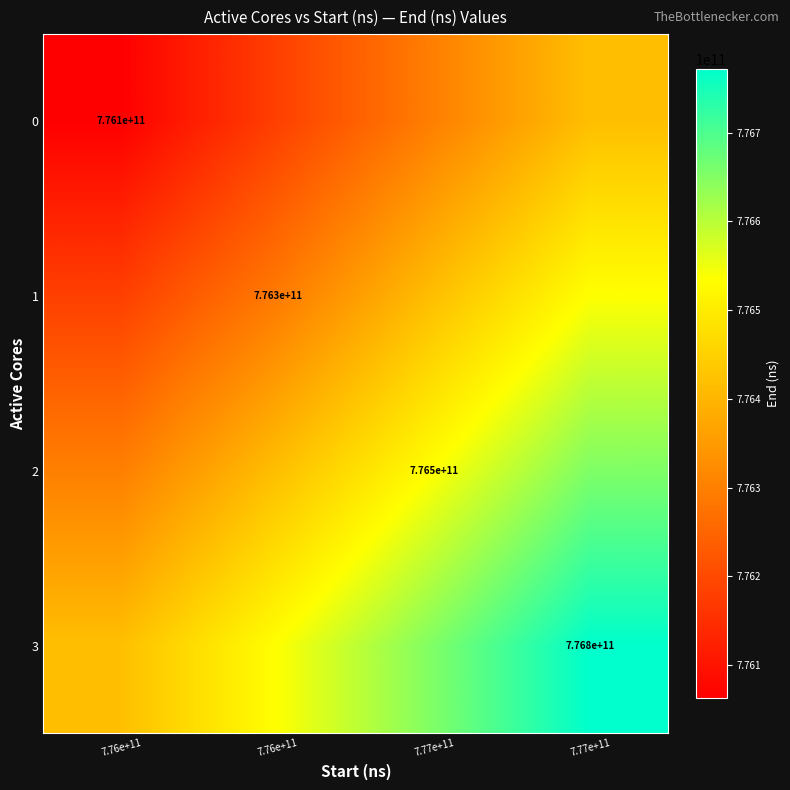

At which category is the sum across all series the highest?

7.77e+11